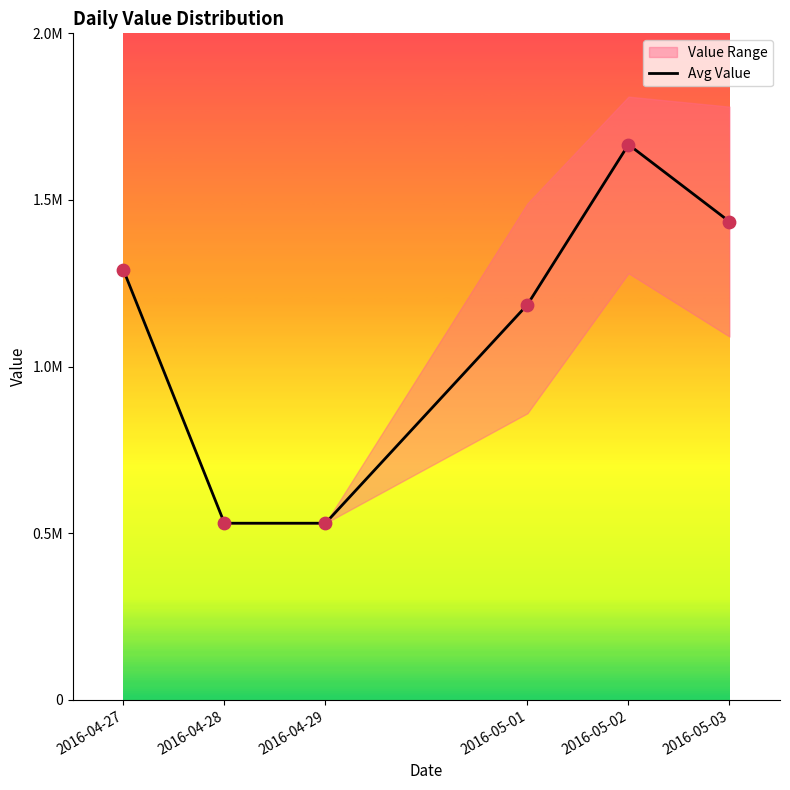

What is the change in value from 2016-04-28 to 2016-05-03?

+0.9